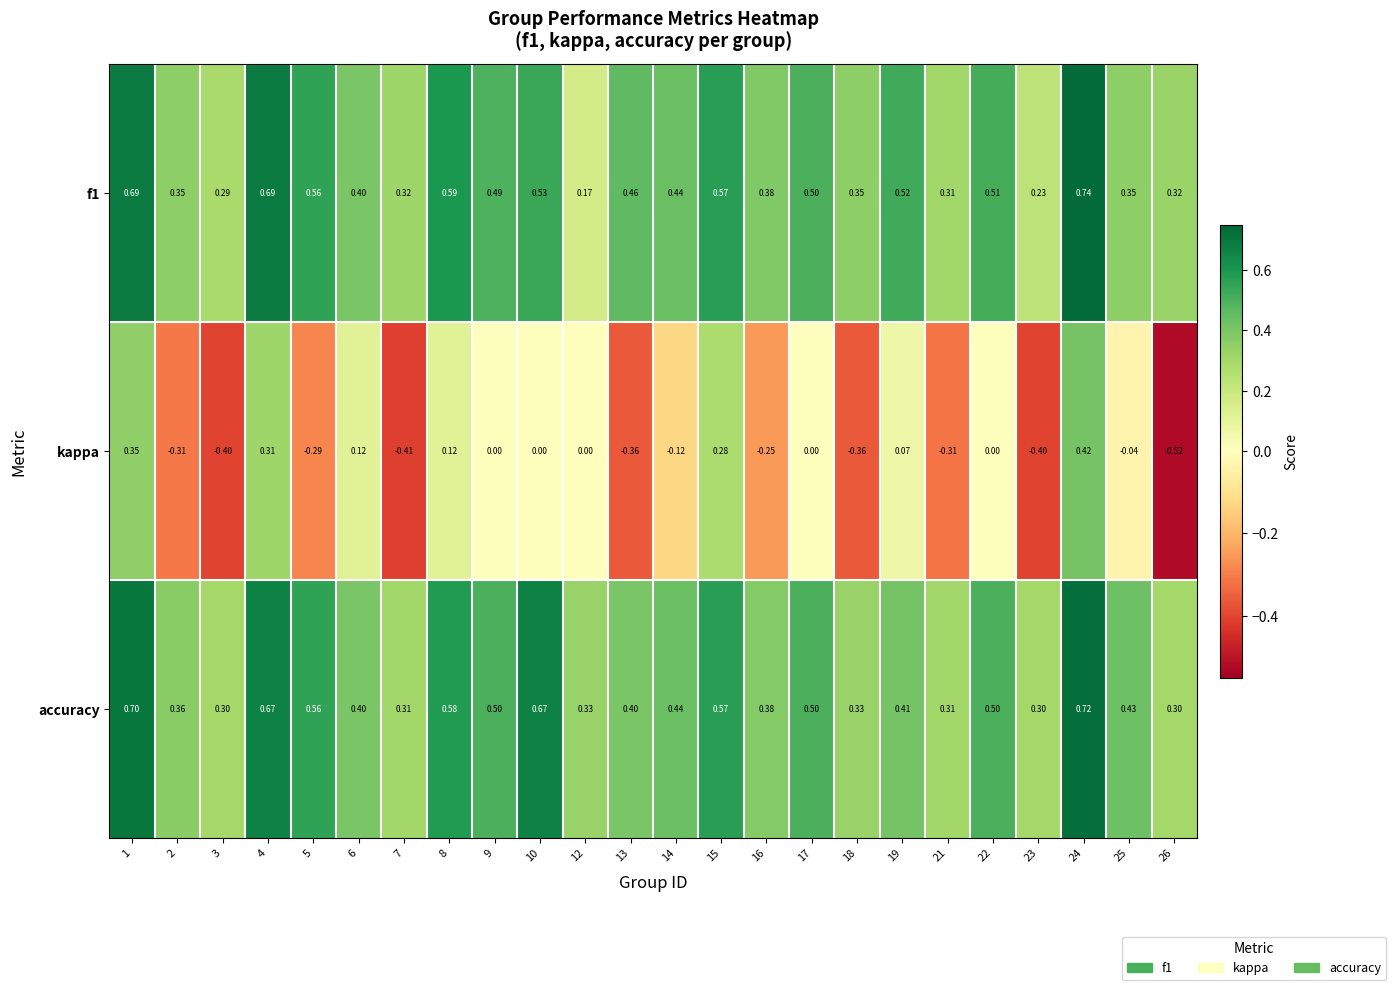

Which series changed the most between 13 and 24?

kappa